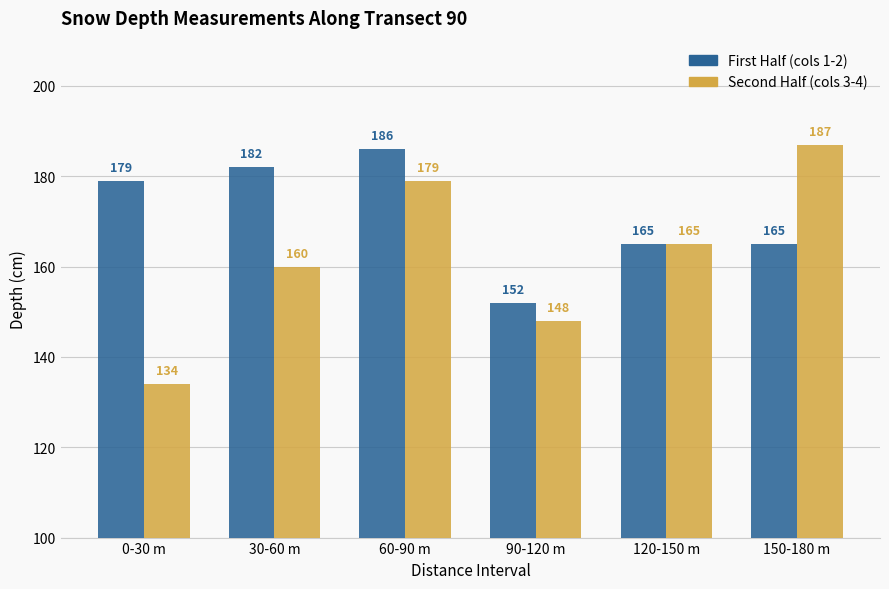

What is the greatest value displayed?

187